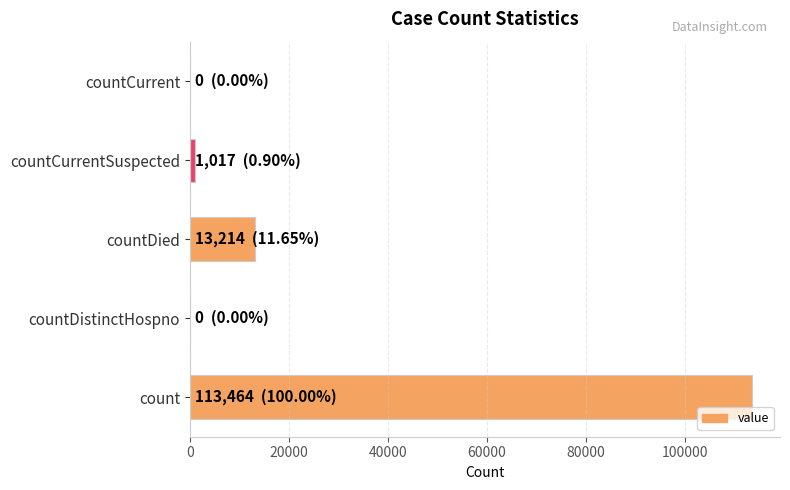

The chart shows a value of 113464 at count. True or false?

True